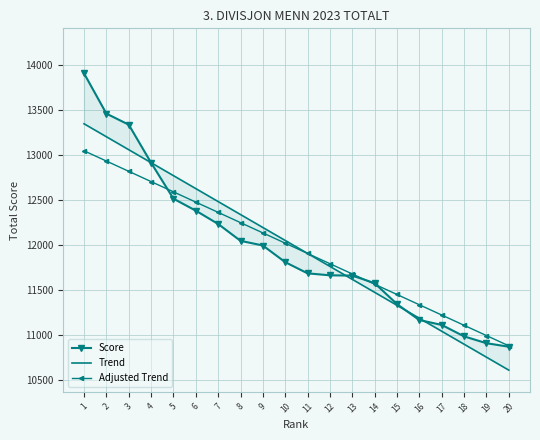

Where does the Trend series first go above 12054?

1